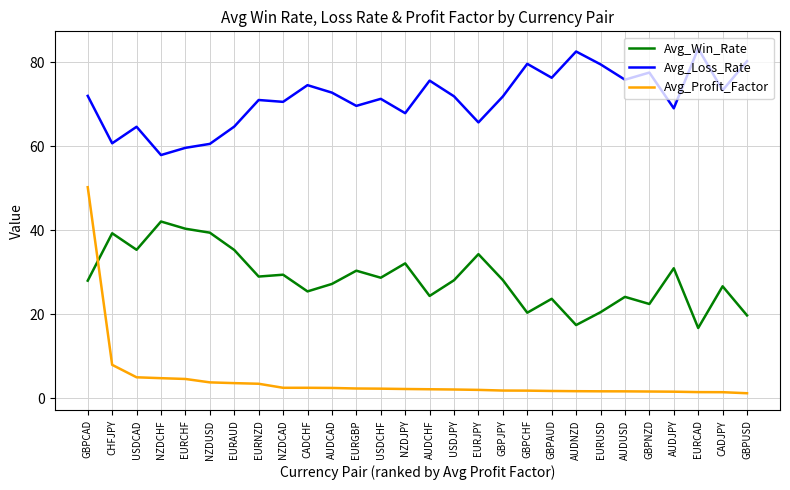

True or false: Avg_Loss_Rate and Avg_Profit_Factor intersect in this chart.

False